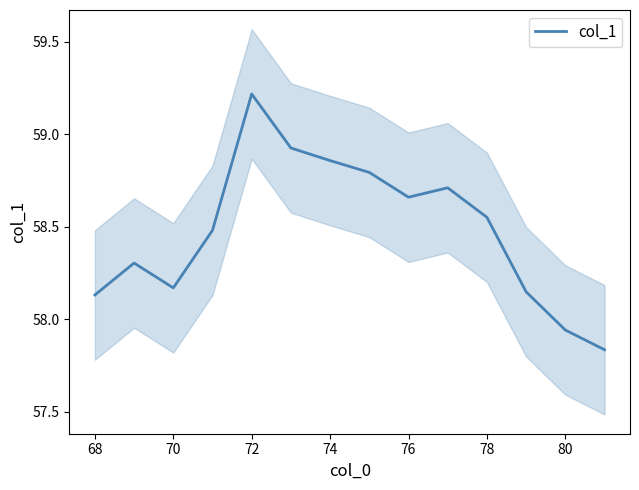

Where does the col_1 series first go above 58?

68